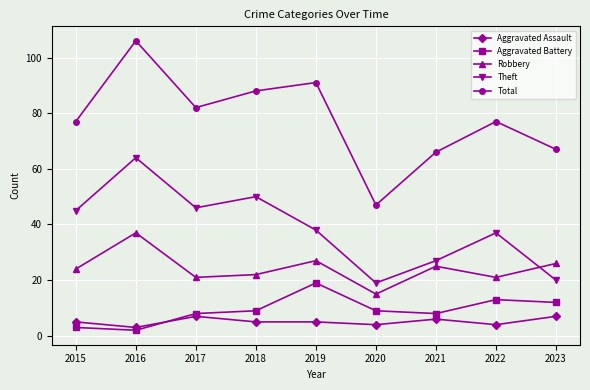

Rank the series by their maximum value, from lowest to highest.

Aggravated Assault, Aggravated Battery, Robbery, Theft, Total